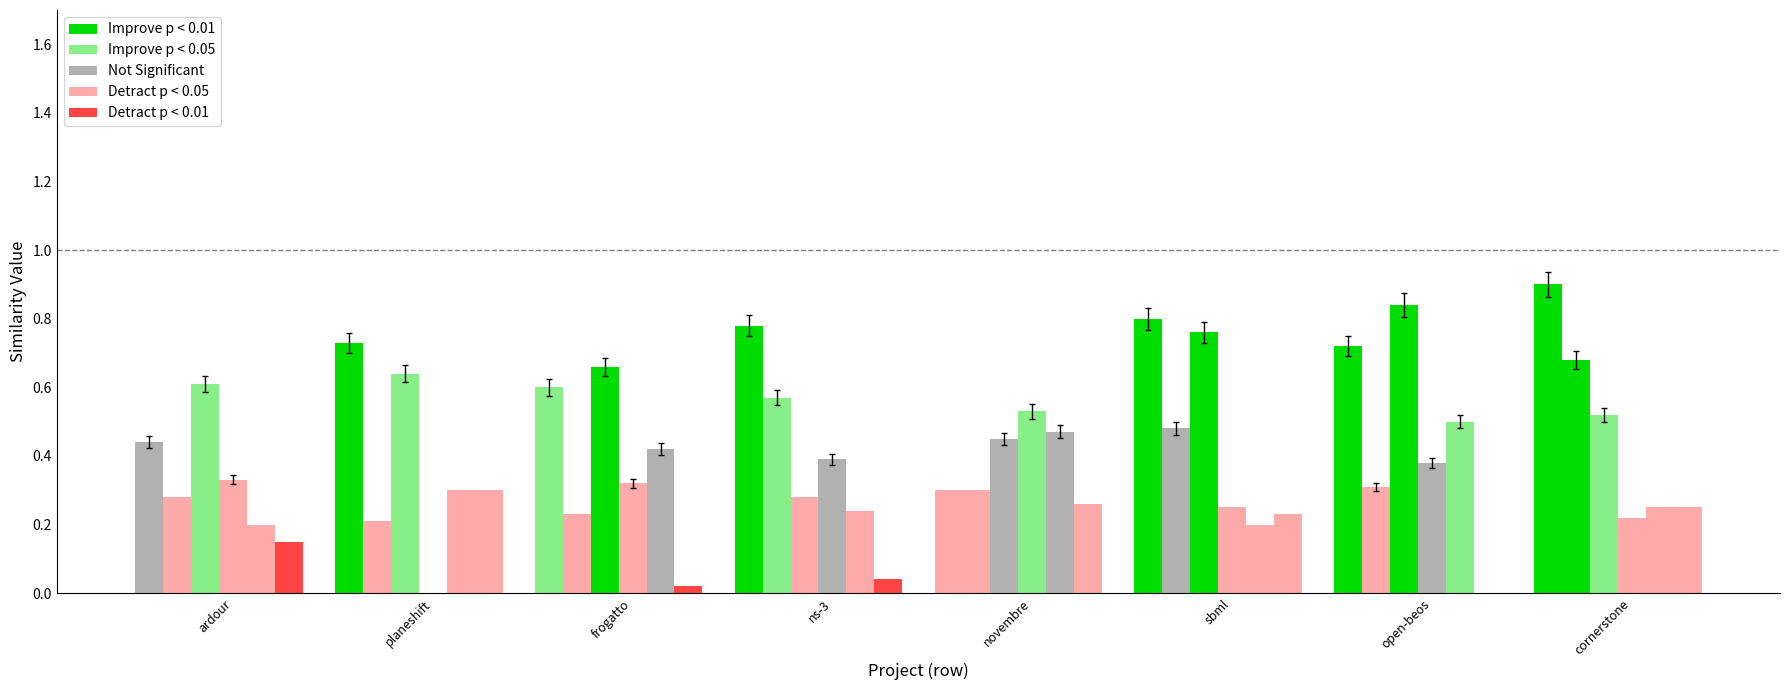

What position from the right is ardour.csv?

8